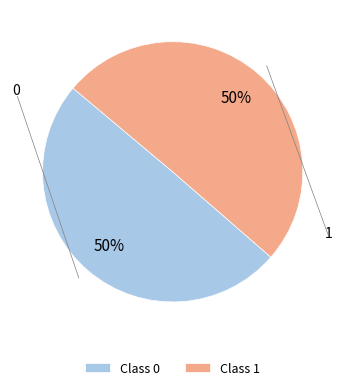

Do Class 0 and Class 1 together represent more than half of the pie?

Yes